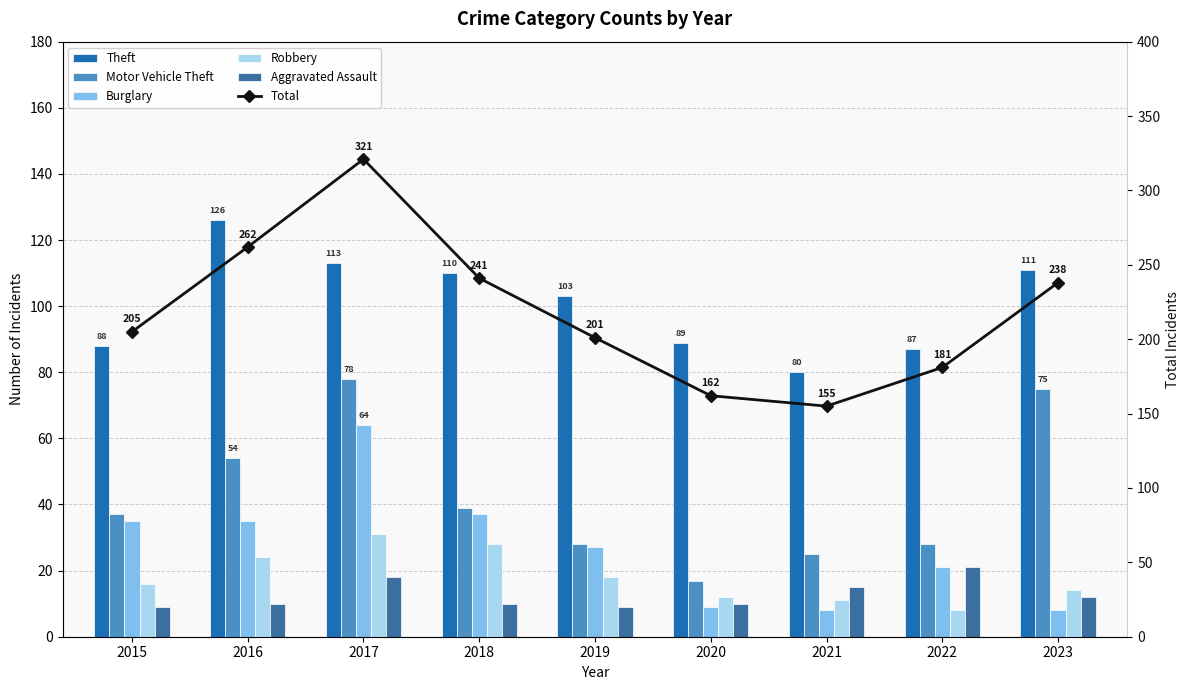

What are all the series names shown in the legend?

Theft, Motor Vehicle Theft, Burglary, Robbery, Aggravated Assault, Total